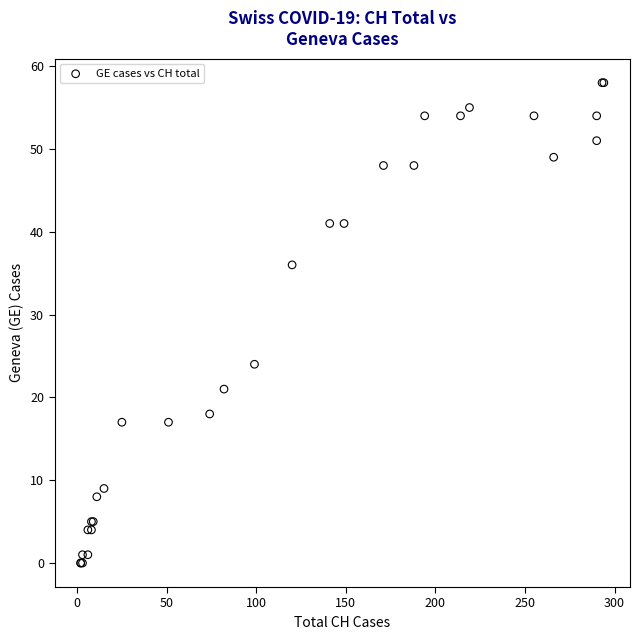

What Y value in the scatter plot is closest to 29?

24